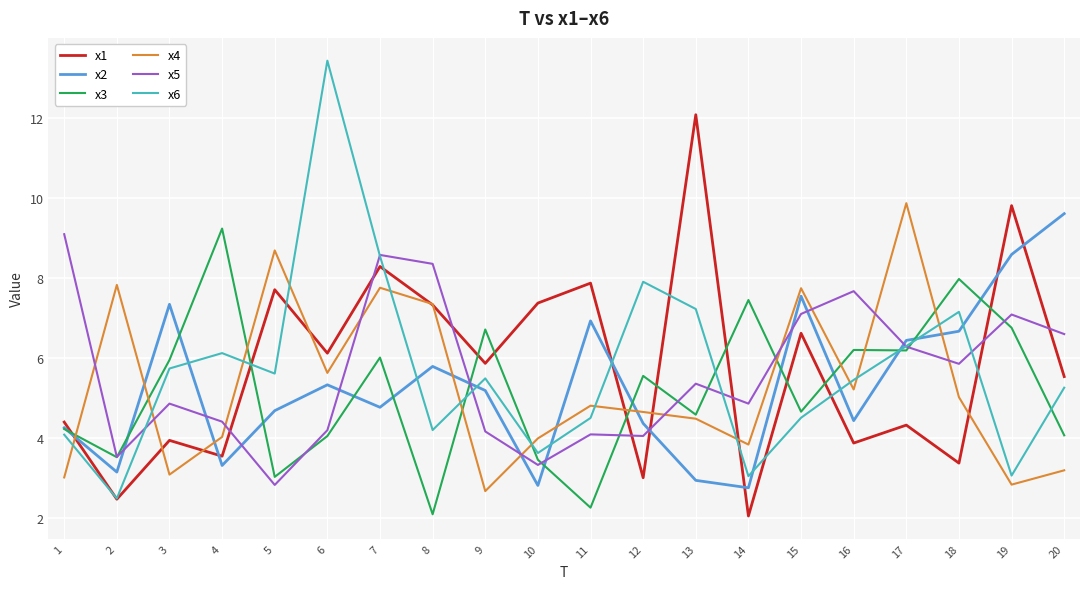

What is the spread (max minus min) of values at 4?

5.9